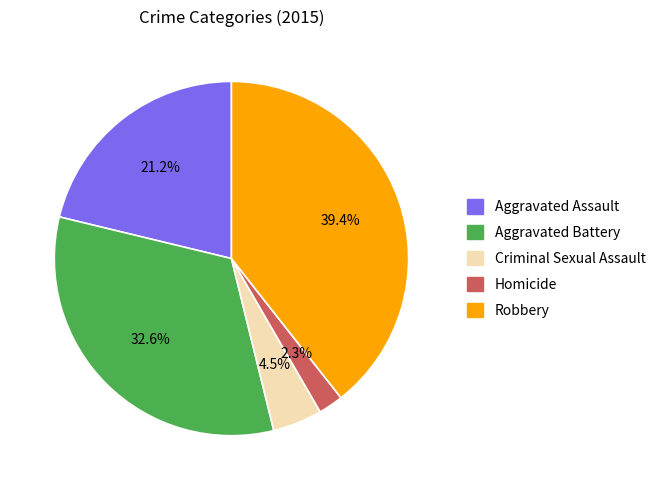

The Homicide slice represents 2% of the pie. True or false?

True